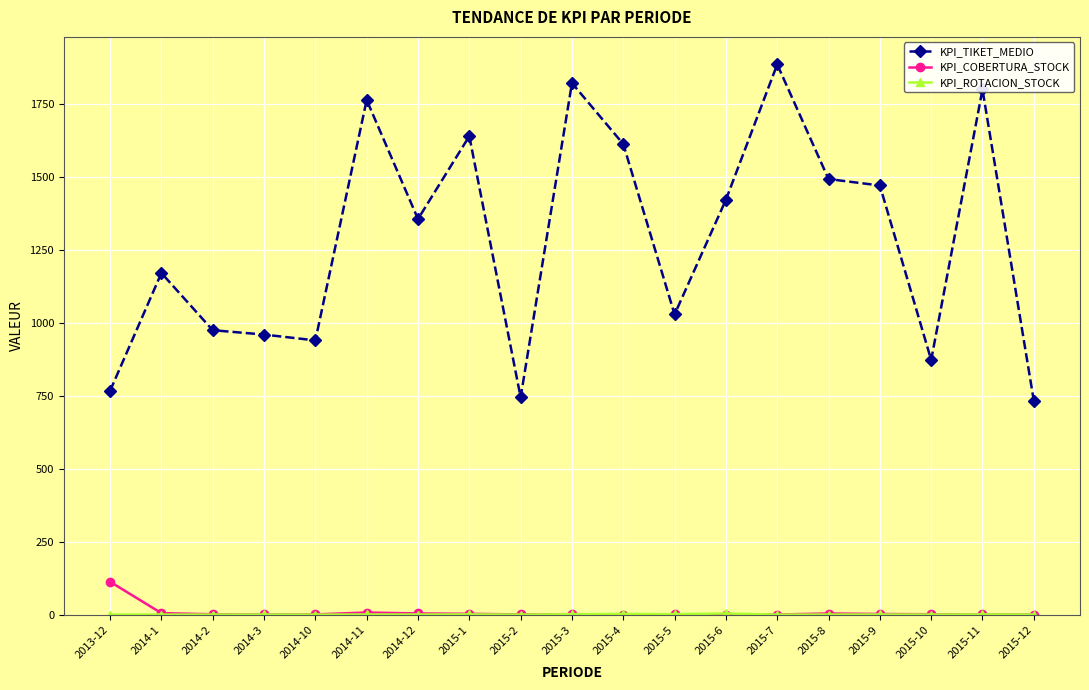

True or false: KPI_TIKET_MEDIO and KPI_COBERTURA_STOCK intersect in this chart.

False